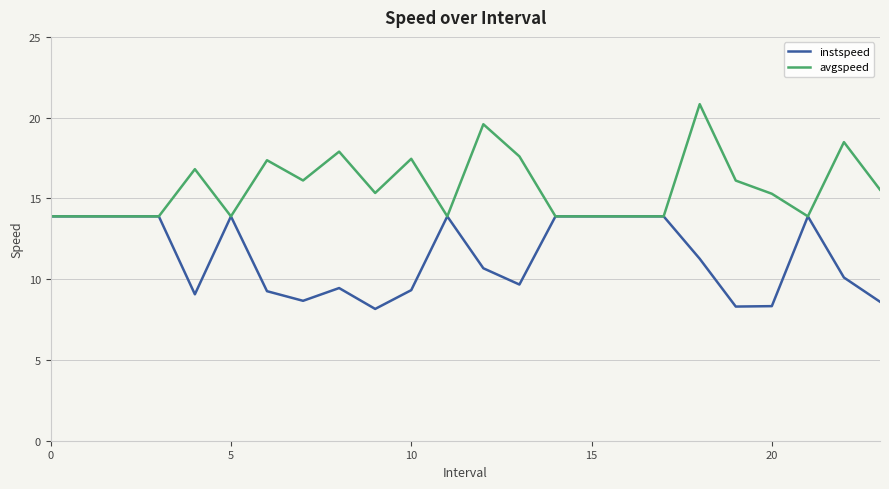

Which series has the widest spread of values?

avgspeed